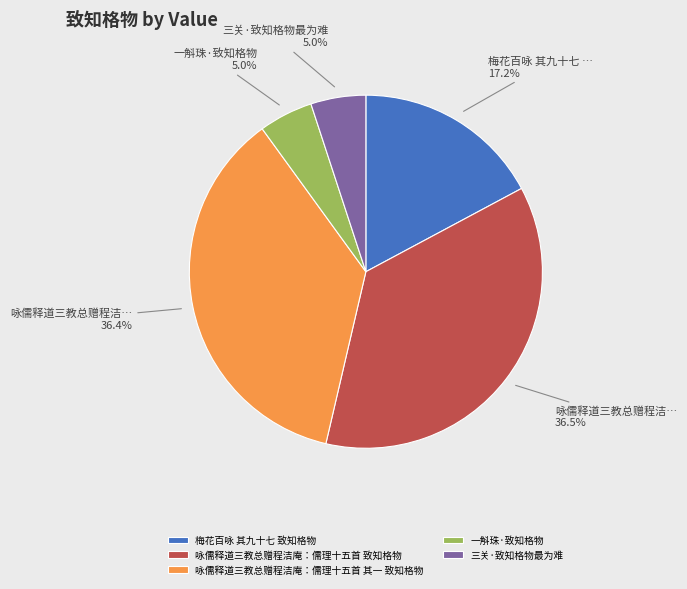

What portion of the pie excludes 一斛珠·致知格物?

95.0%